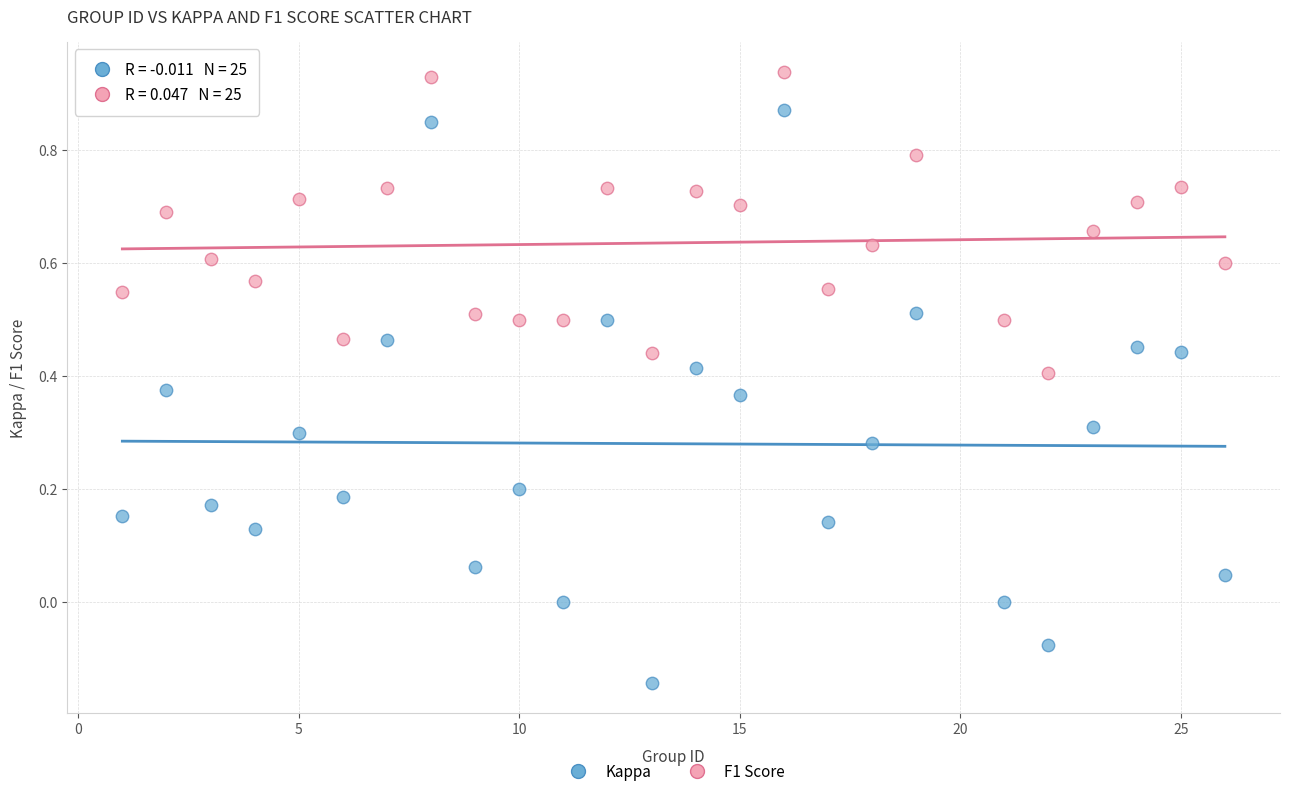

What is the X range (max minus min) for the scatter plot?

25.0